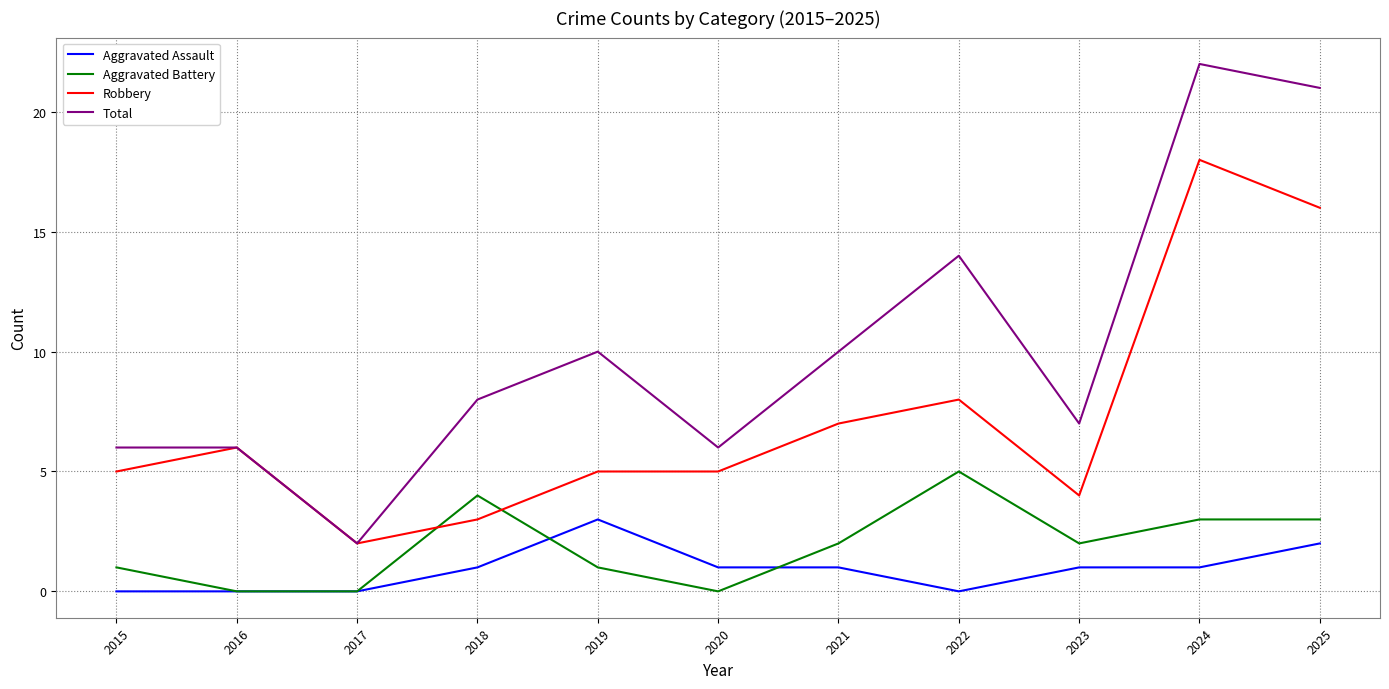

True or false: Robbery and Aggravated Battery intersect in this chart.

True